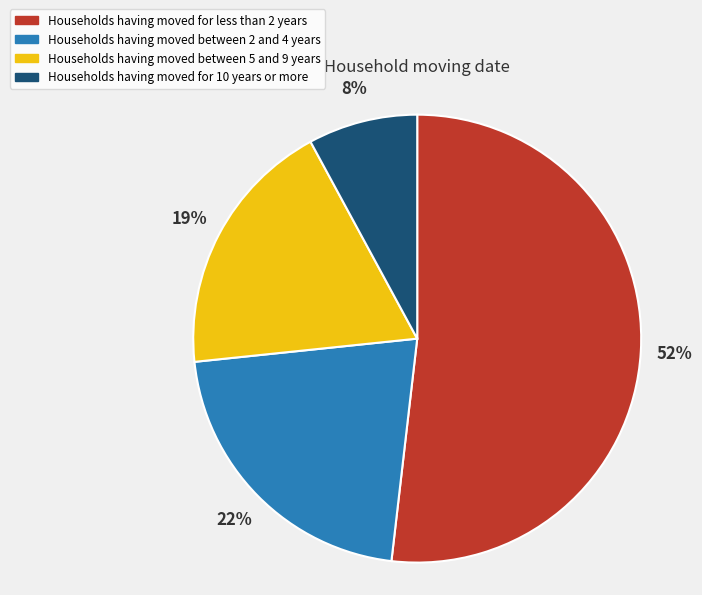

True or false: Households having moved for less than 2 years accounts for 52% of the total.

True